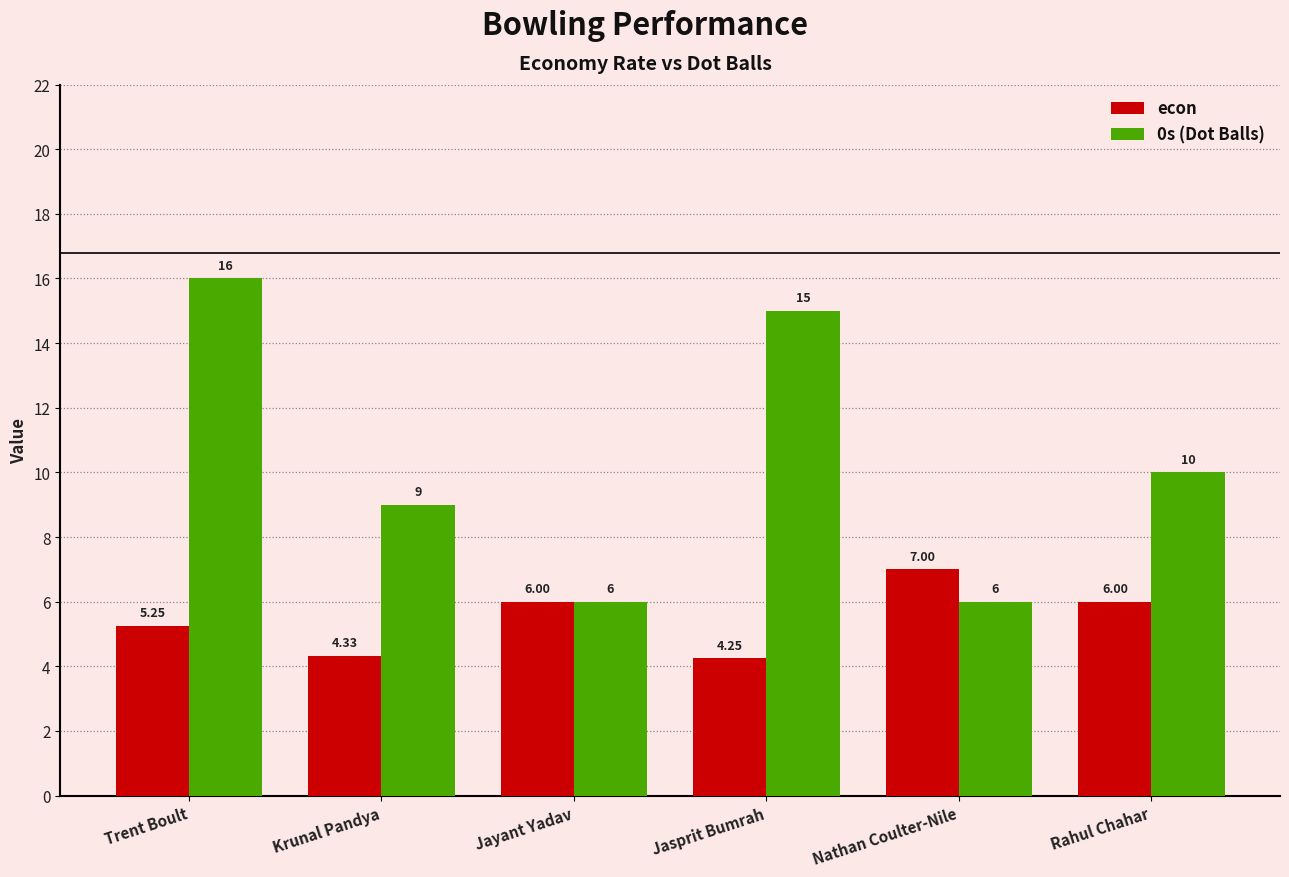

Which label corresponds to the largest value in the chart?

Trent Boult